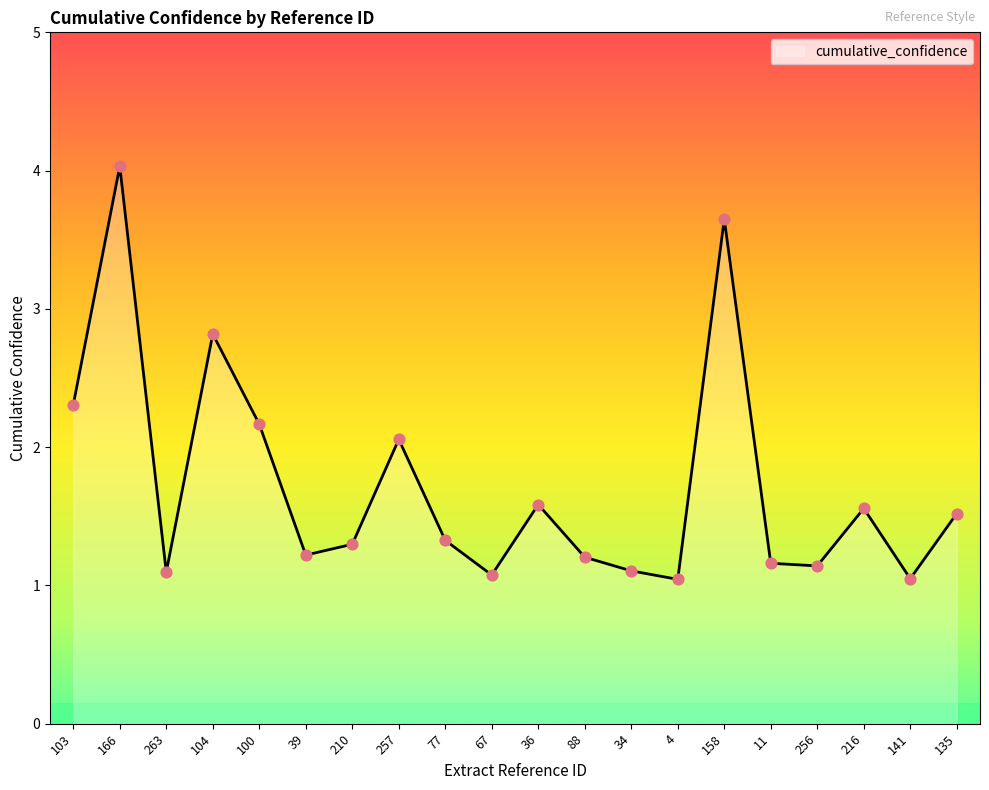

What is the ratio of the value at 216 to the value at 67?

1.4